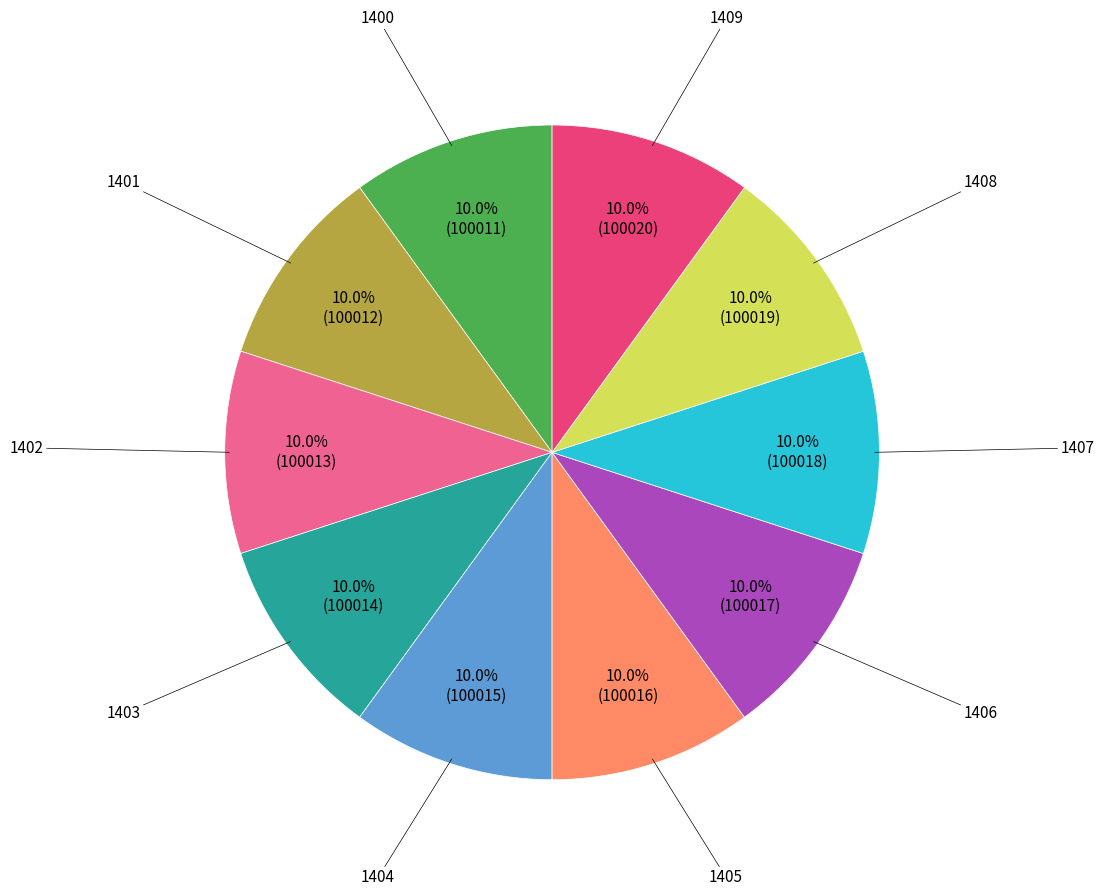

How many slices are in this pie chart?

10